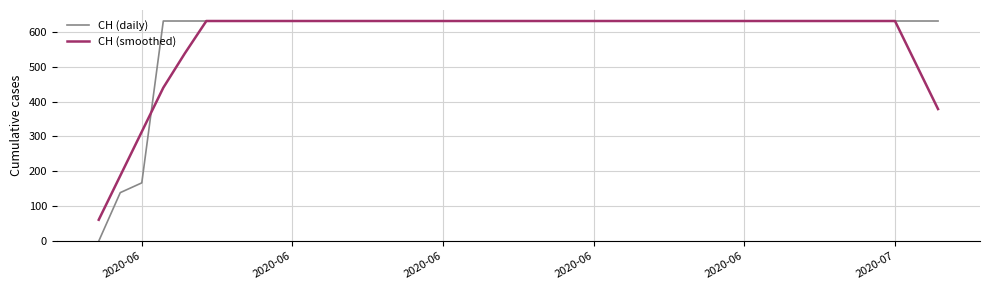

Which series has the largest range (max minus min)?

CH (daily)